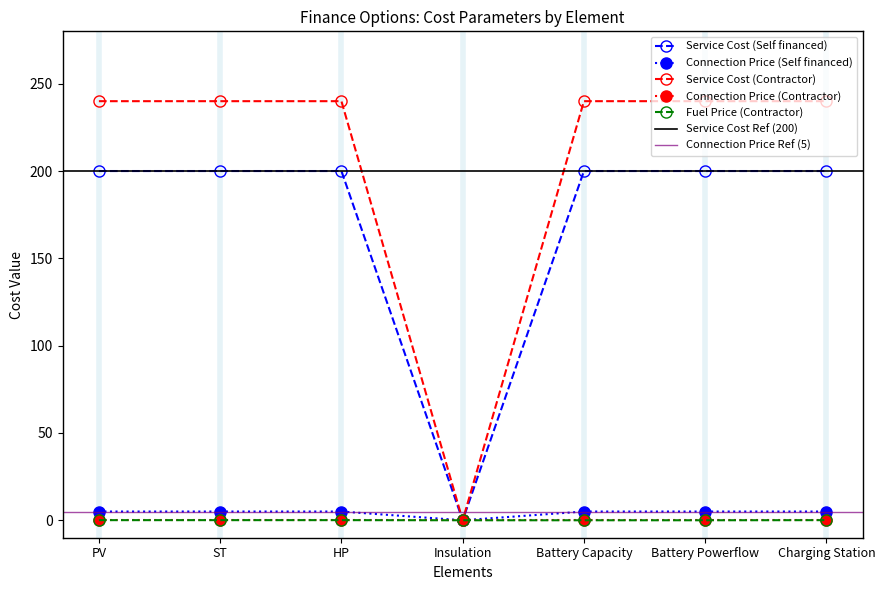

What is the average value of the Connection Price (Self financed) series?

4.3